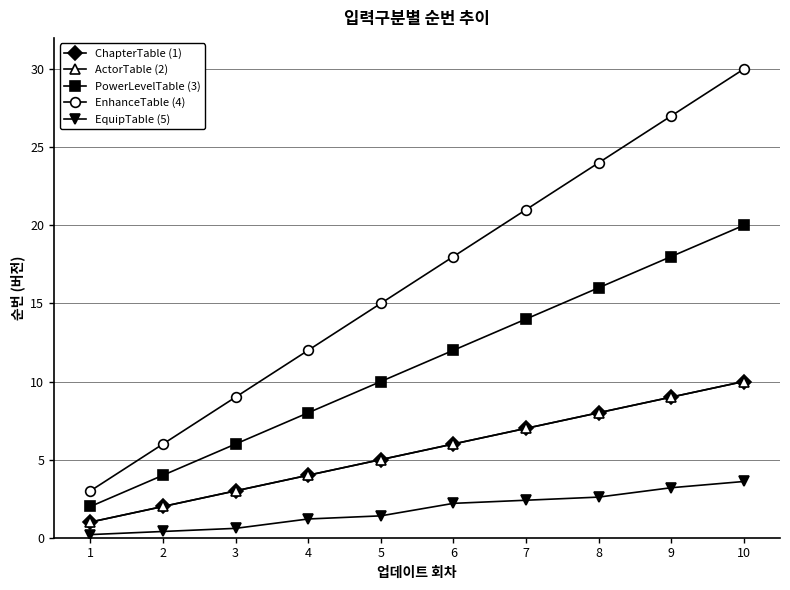

Does the chart have visible grid lines?

Yes